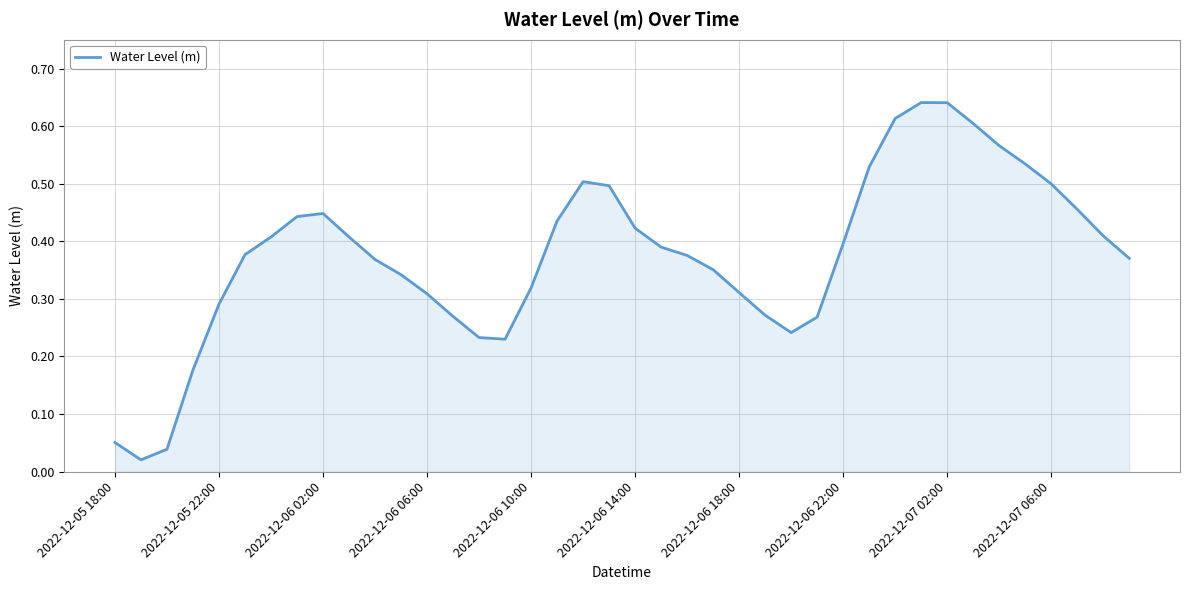

What is the value of the 5th point from the left?

0.3